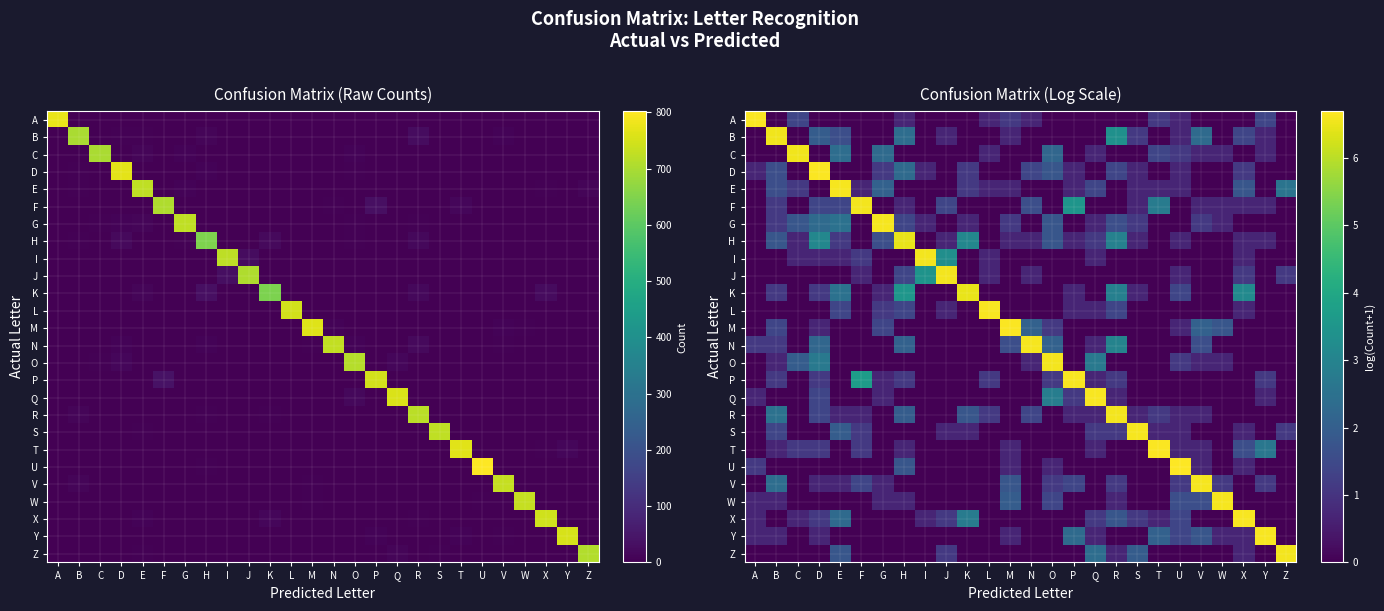

True or false: U has a value of -3.3 at W.

False